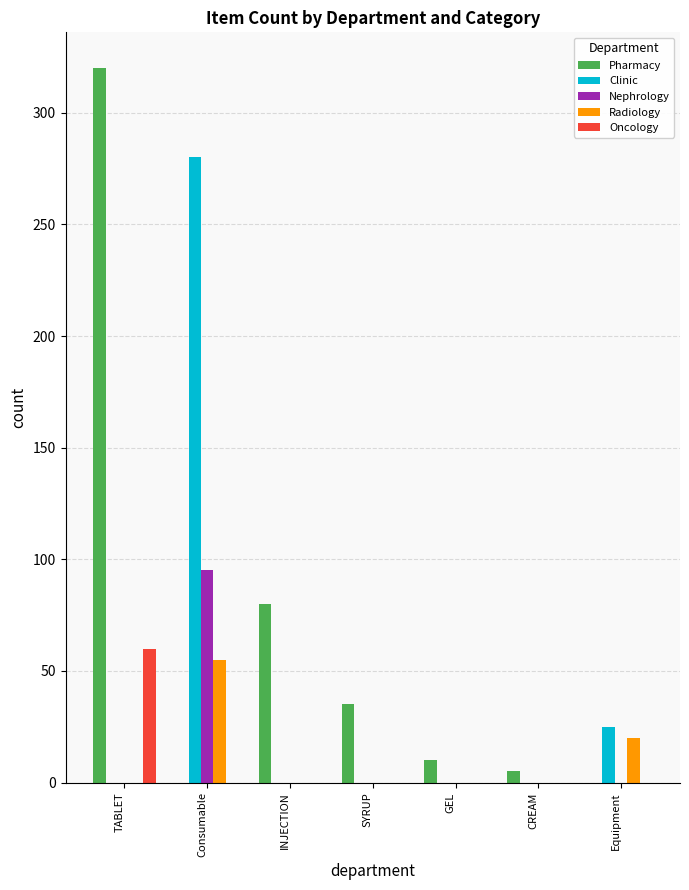

Which series has the largest total across all categories?

Pharmacy